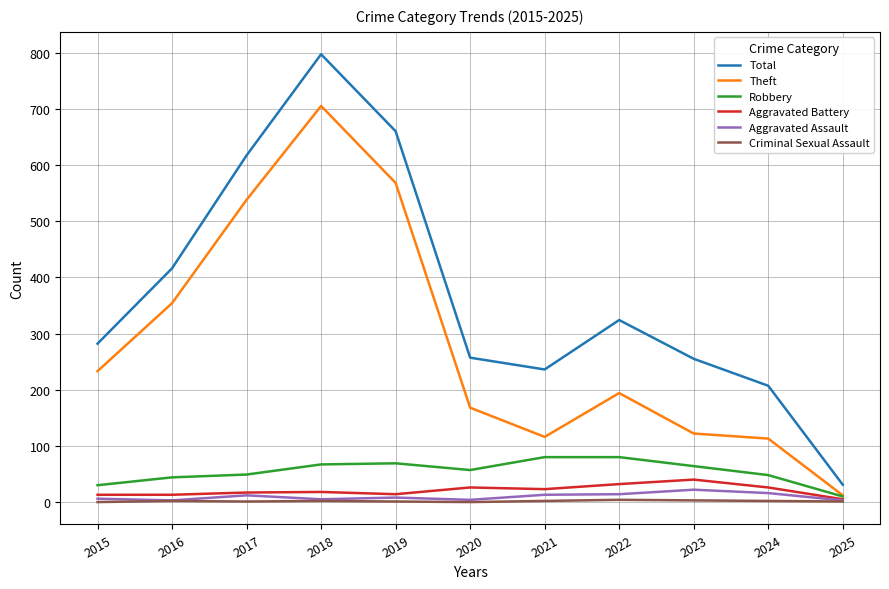

Is the value of Theft at 2024 greater than the value of Robbery at 2023?

Yes